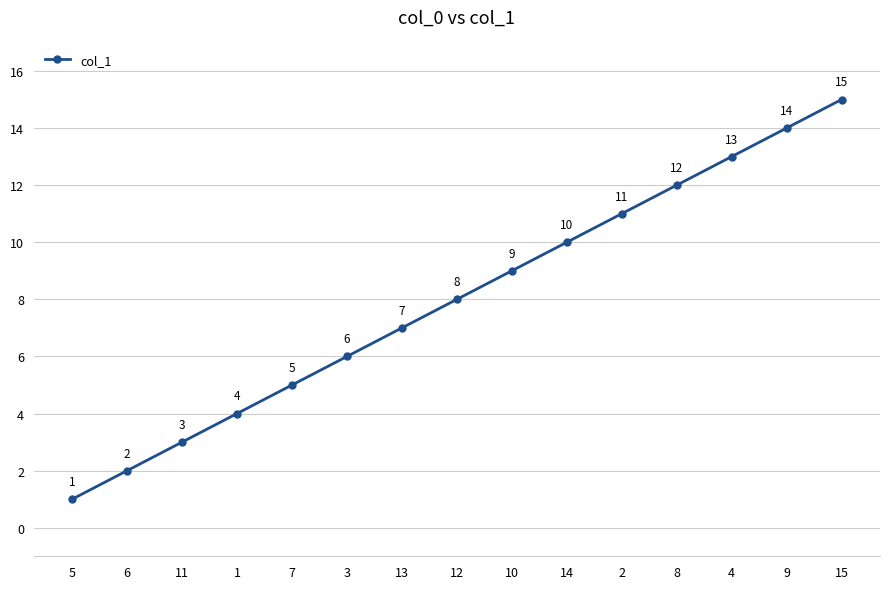

The value at 15 is 4. True or false?

False